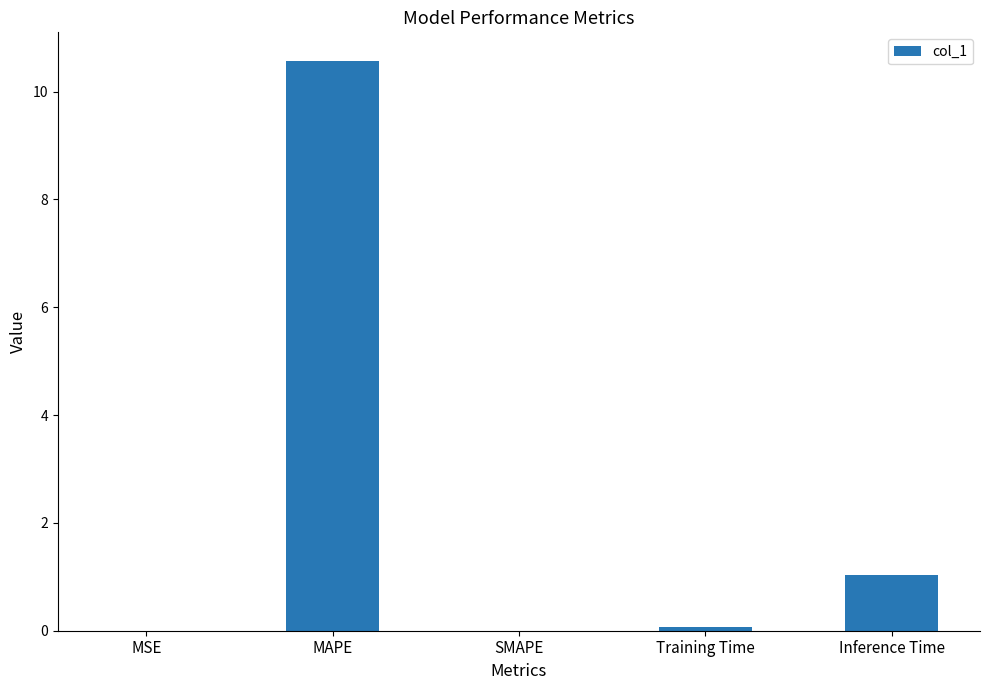

What is the change in value from MSE to MAPE?

+10.6